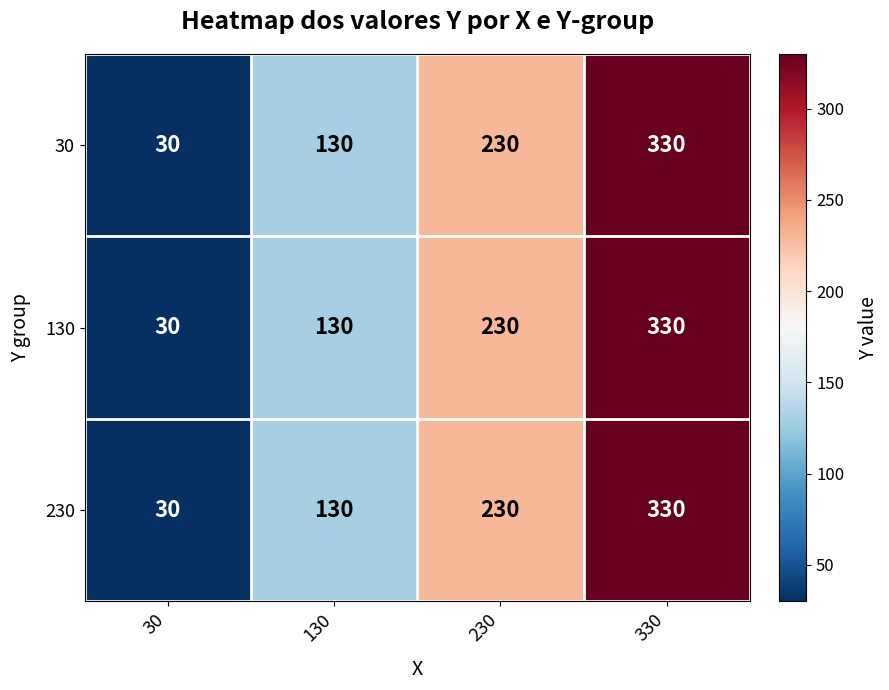

Reading right to left, list all the values displayed in this chart.

30: 330=330	230=230	130=130	30=30
130: 330=330	230=230	130=130	30=30
230: 330=330	230=230	130=130	30=30